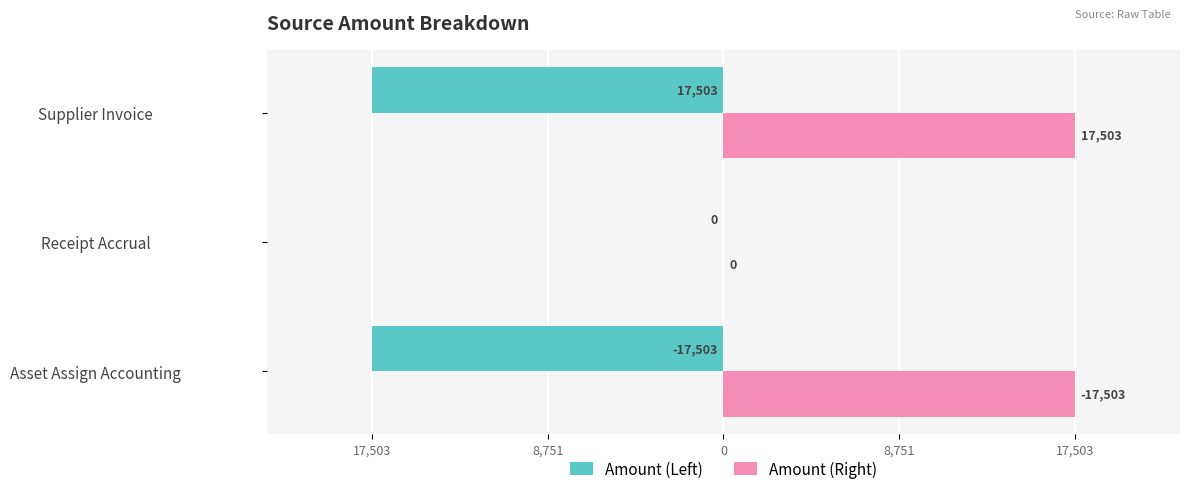

What are all the series names shown in the legend?

Amount (Left), Amount (Right)